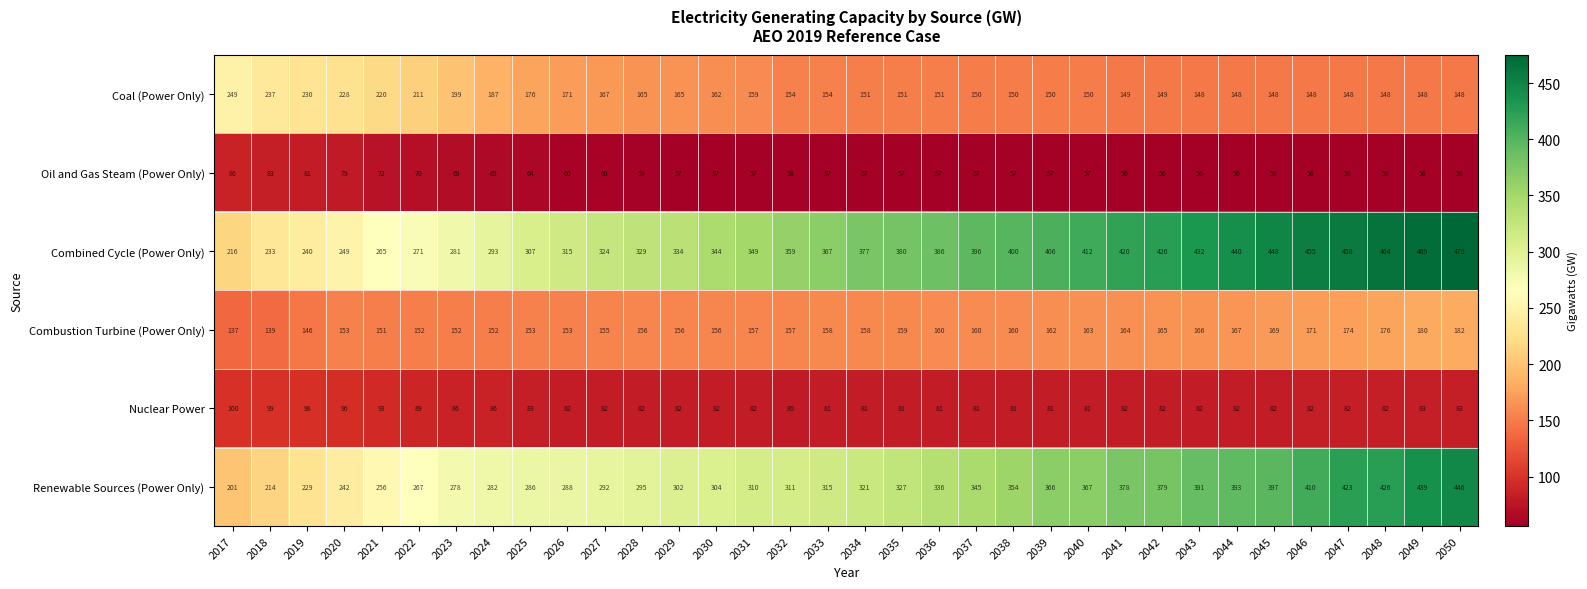

At how many categories does at least one series exceed 430?

8